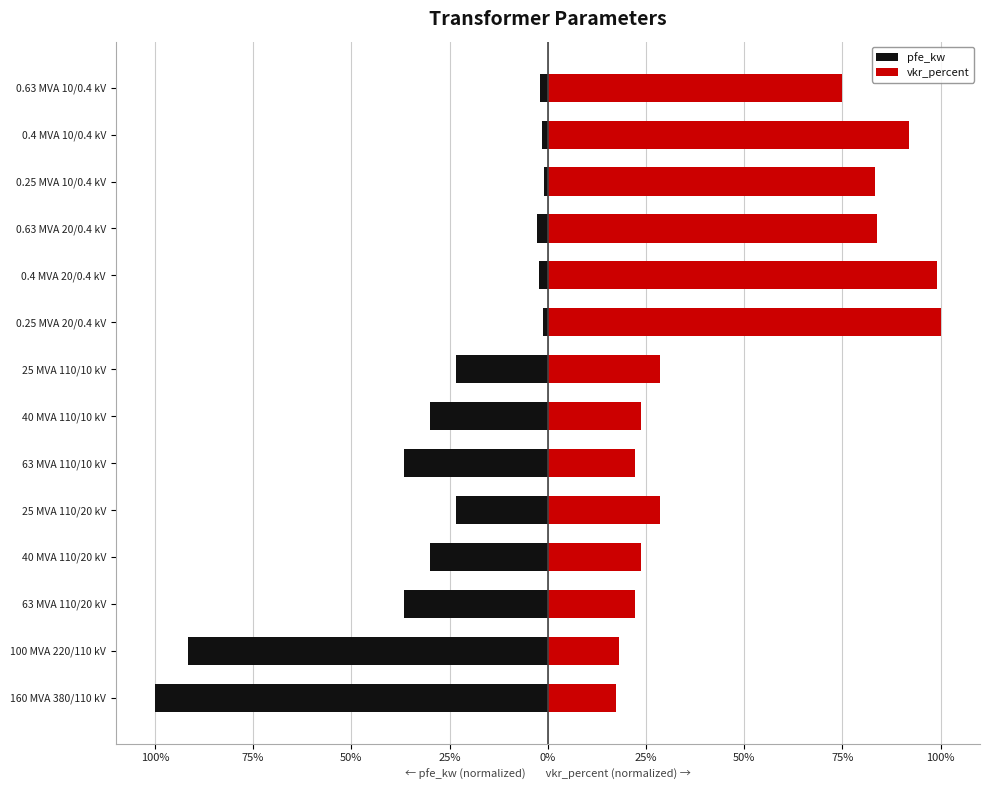

Rank the series by their average value, from lowest to highest.

pfe_kw, vkr_percent